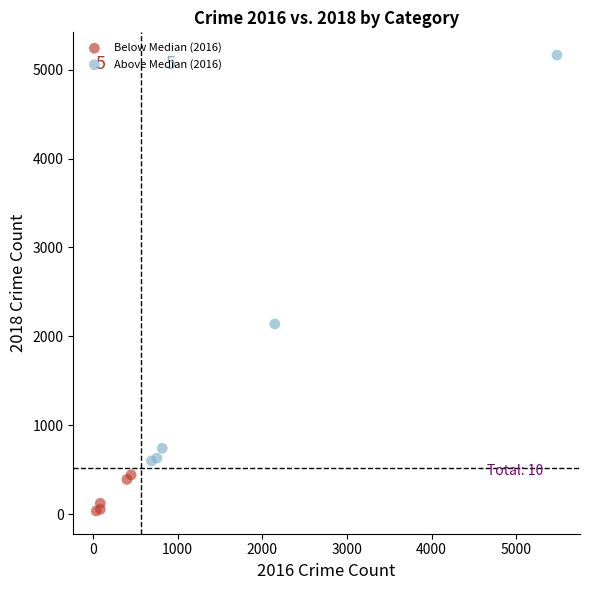

Which series has the widest spread of Y values?

Above Median (2016)